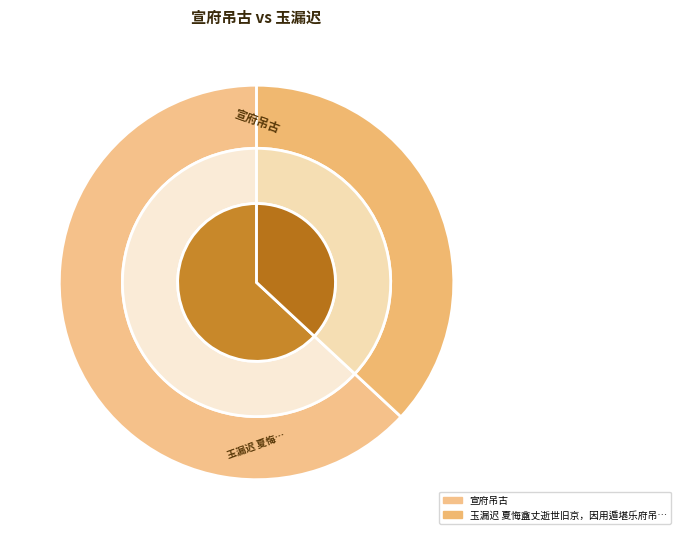

What is the smallest slice in the pie chart?

玉漏迟 夏悔盦丈逝世旧京，因用遁堪乐府吊彊村翁韵以当哀些